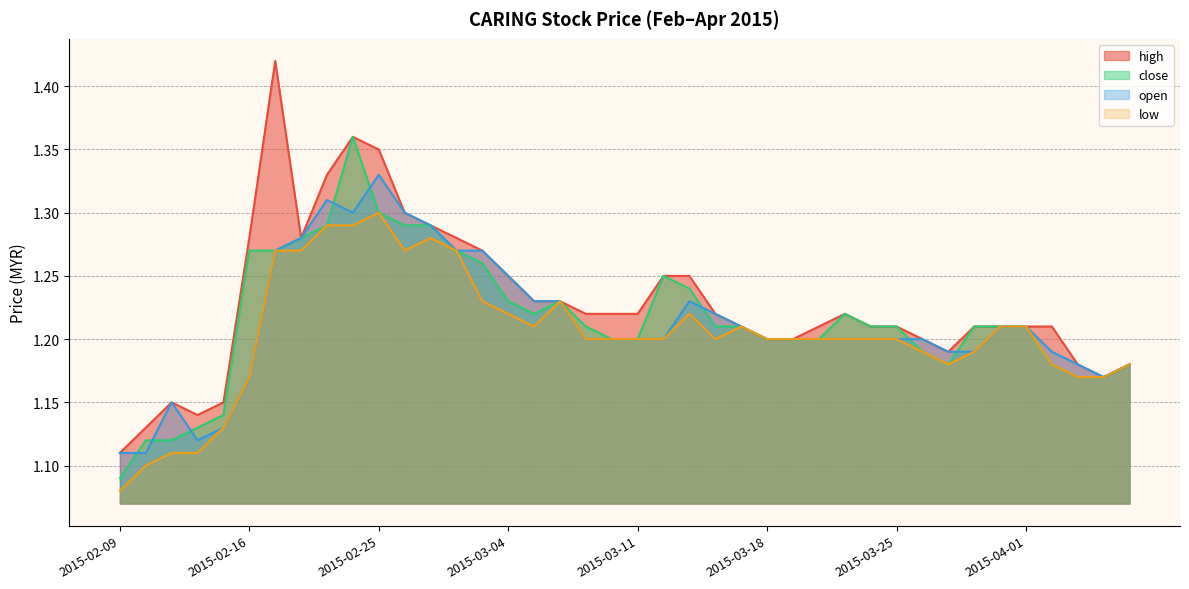

At which category does the chart reach its peak across all series?

2015-02-17